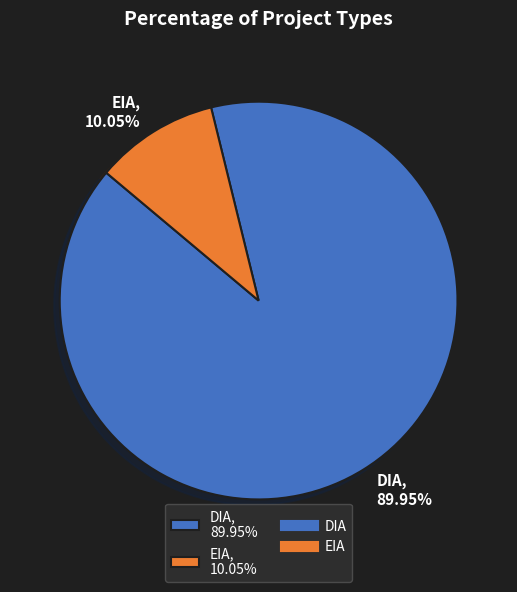

What is the majority slice?

DIA